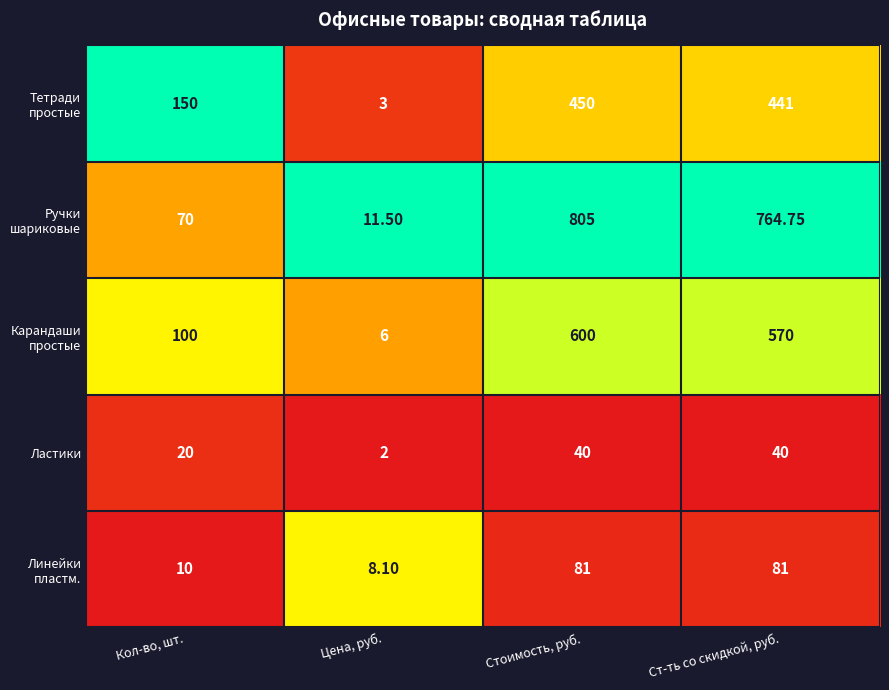

At which label is Ластики closest to 21?

Кол-во, шт.